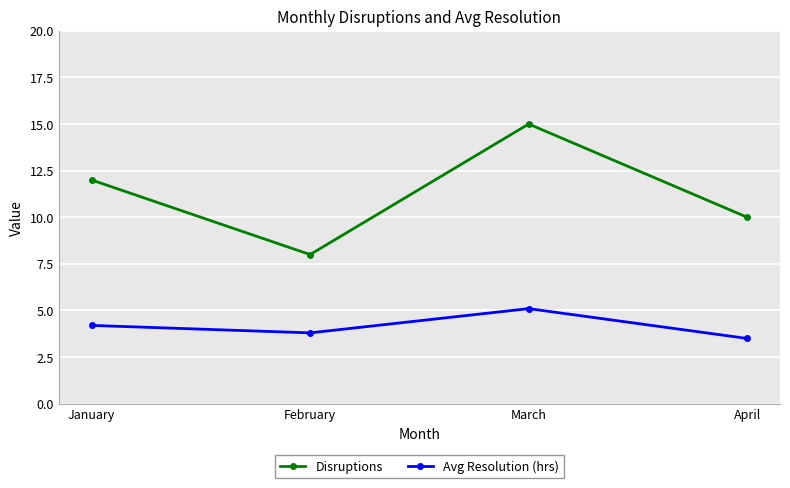

Where is the first local maximum for Avg Resolution (hrs)?

March